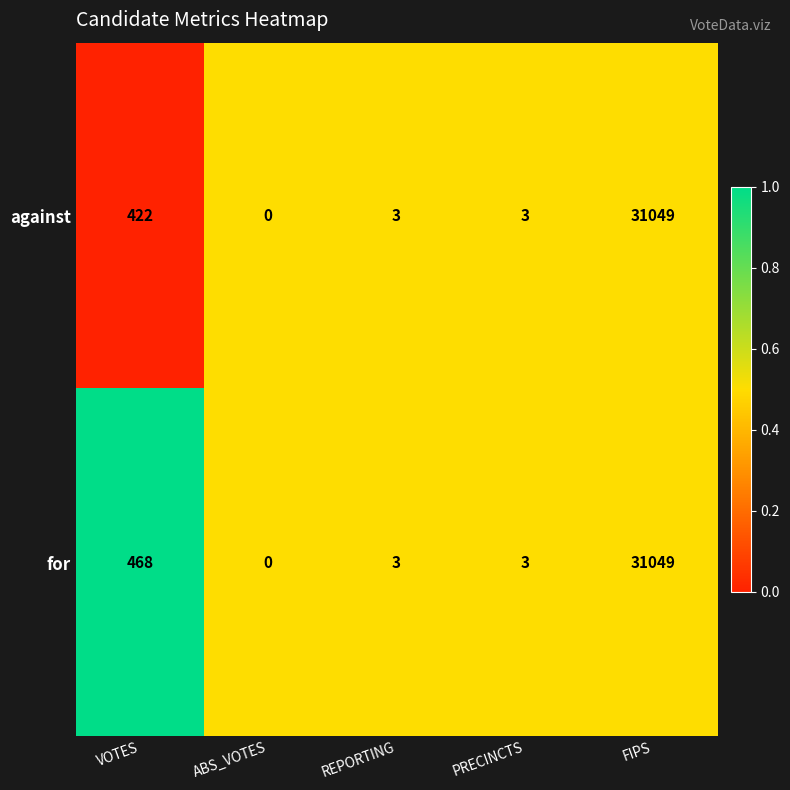

Reading left to right, transcribe all the data shown in this chart.

against: 422	0	3	3	31049
for: 468	0	3	3	31049